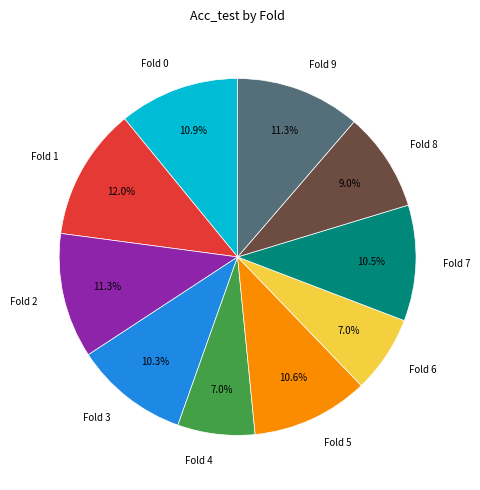

How many slices are in this pie chart?

10